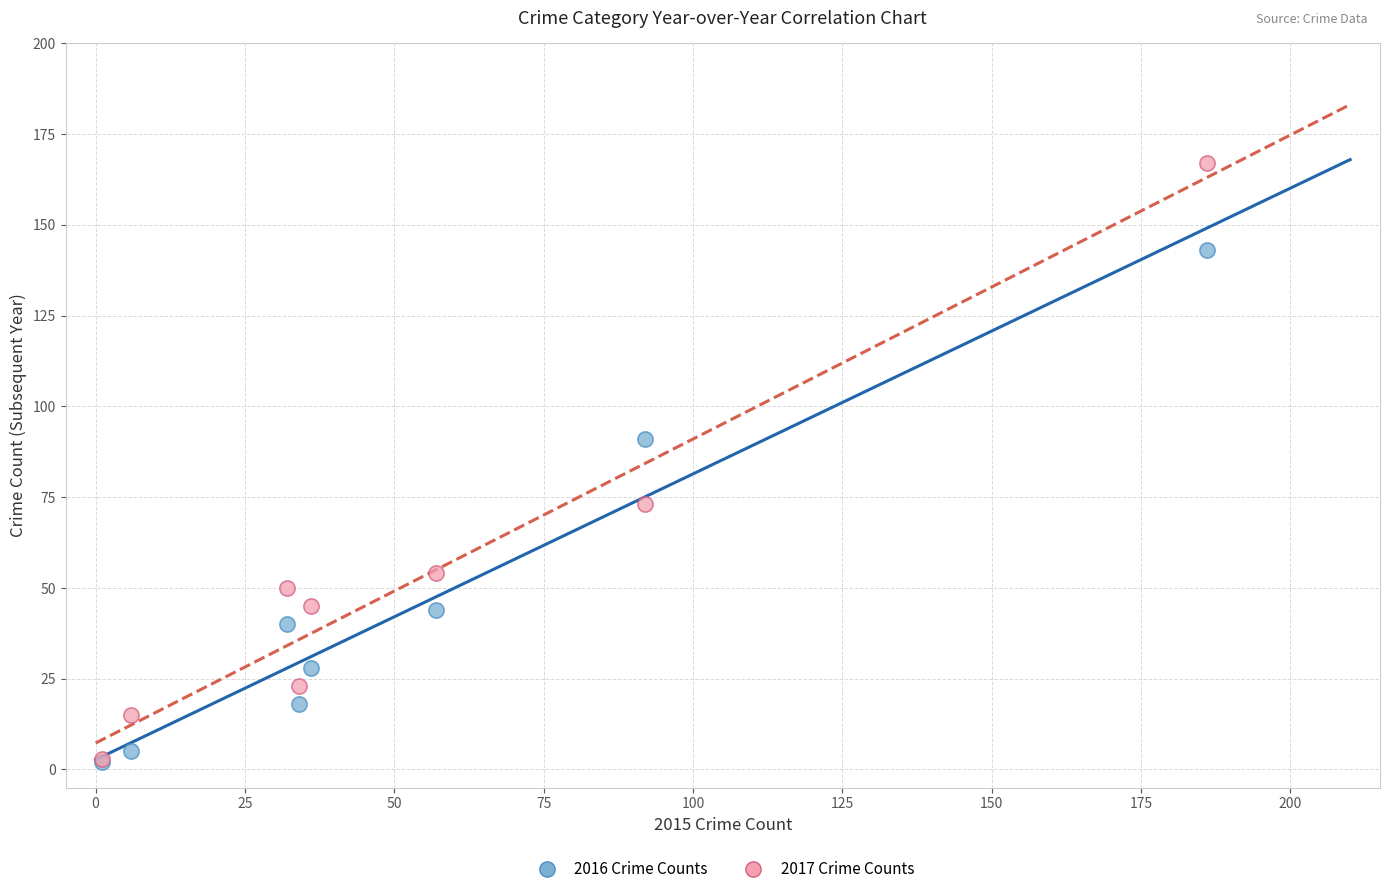

Which series contains the highest Y value?

2017 Crime Counts